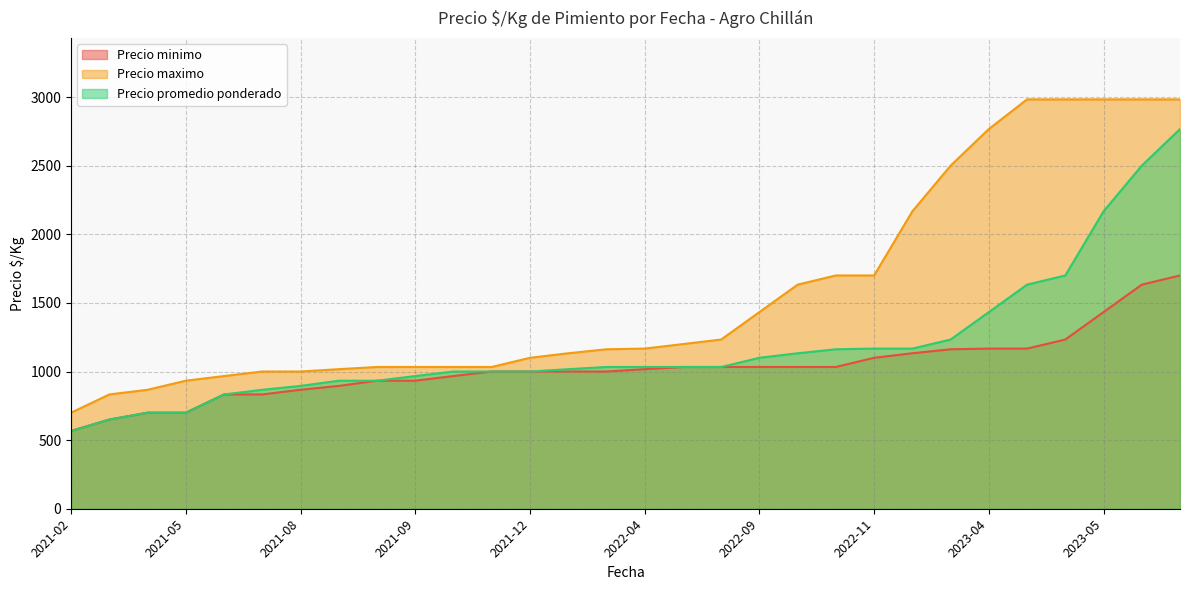

What are all the series names shown in the legend?

Precio minimo, Precio maximo, Precio promedio ponderado